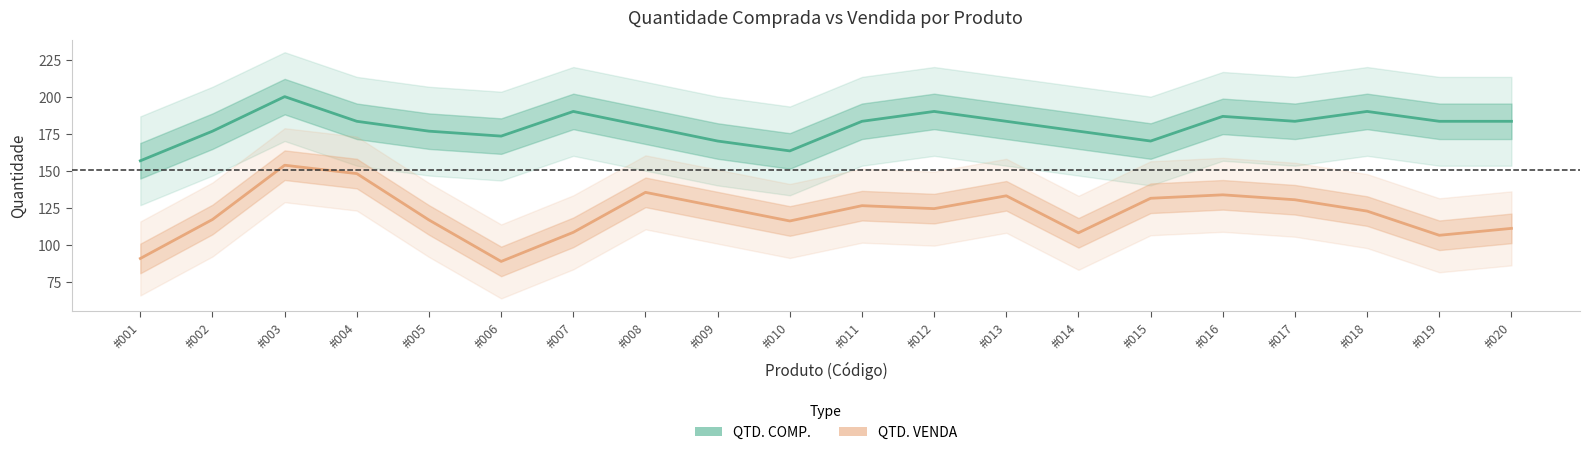

How many categories are shown in the chart?

20